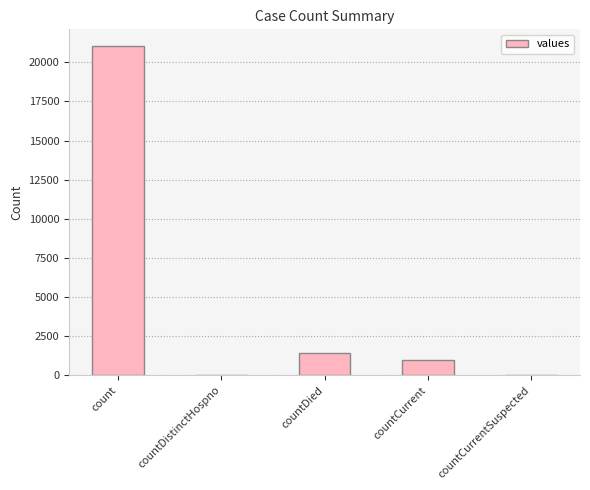

How many categories are shown in the chart?

5